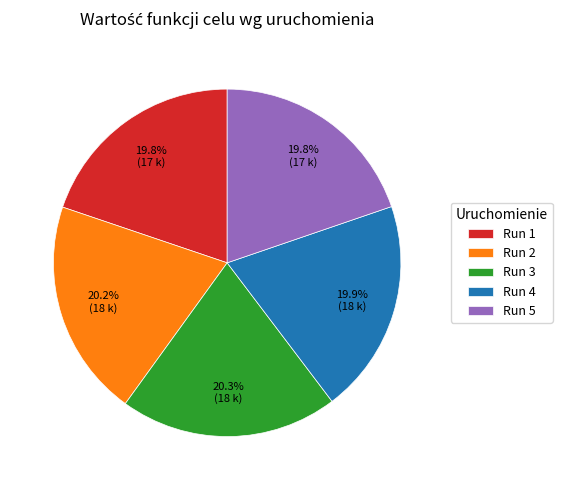

What is the ratio of the value at Run 5 to the value at Run 2?

1.0